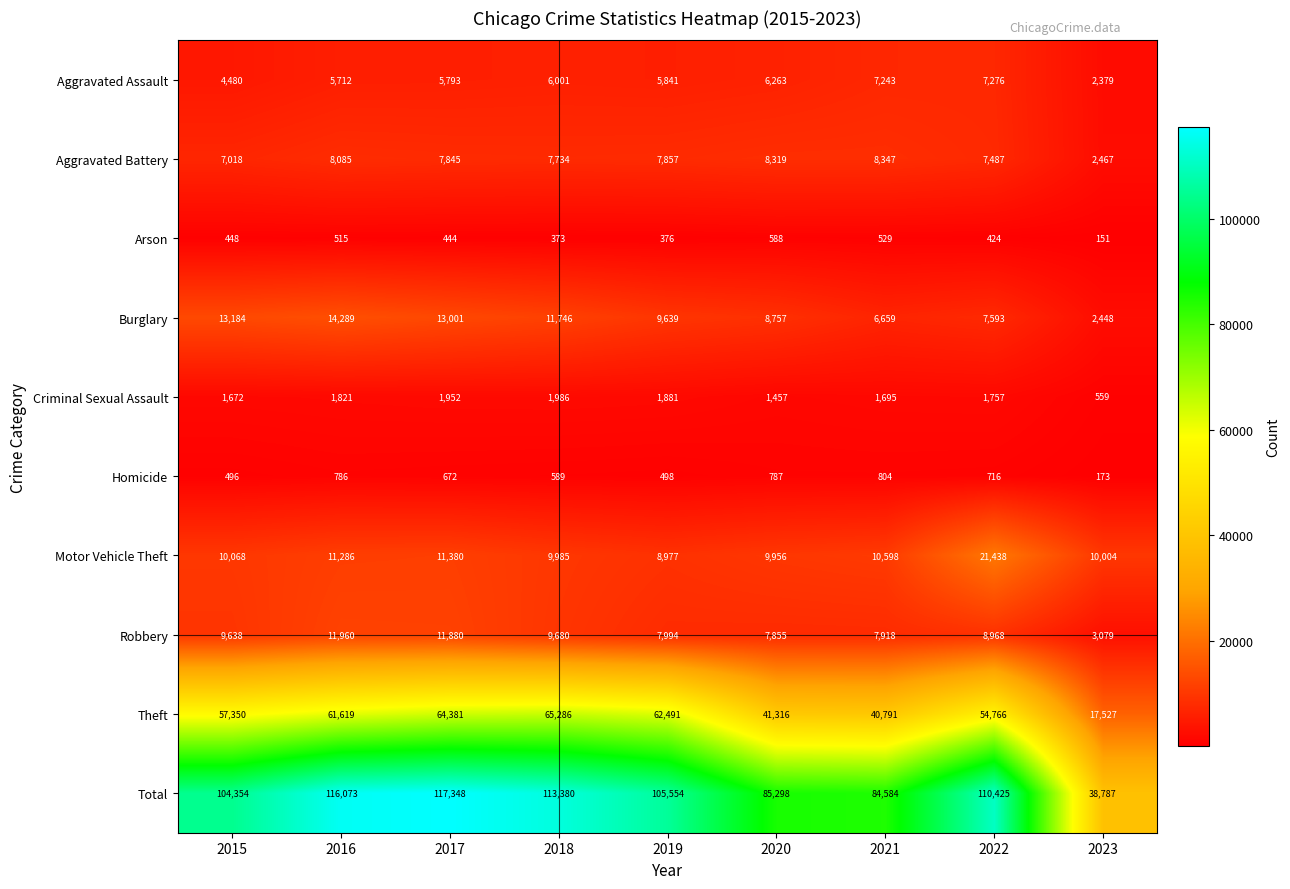

At how many categories does at least one series exceed 57019?

8